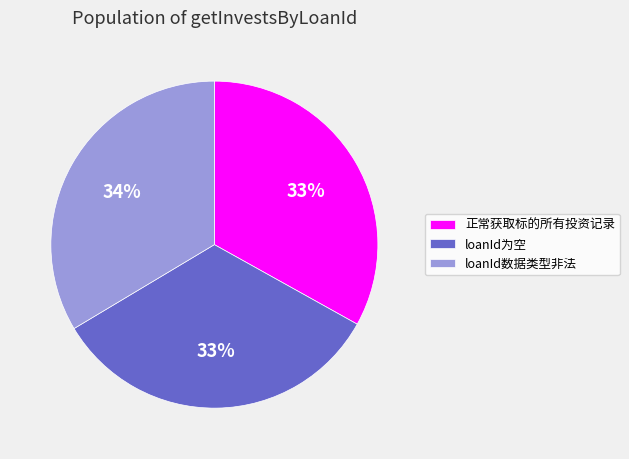

What percentage is the 正常获取标的所有投资记录 slice, to the nearest percent?

33%